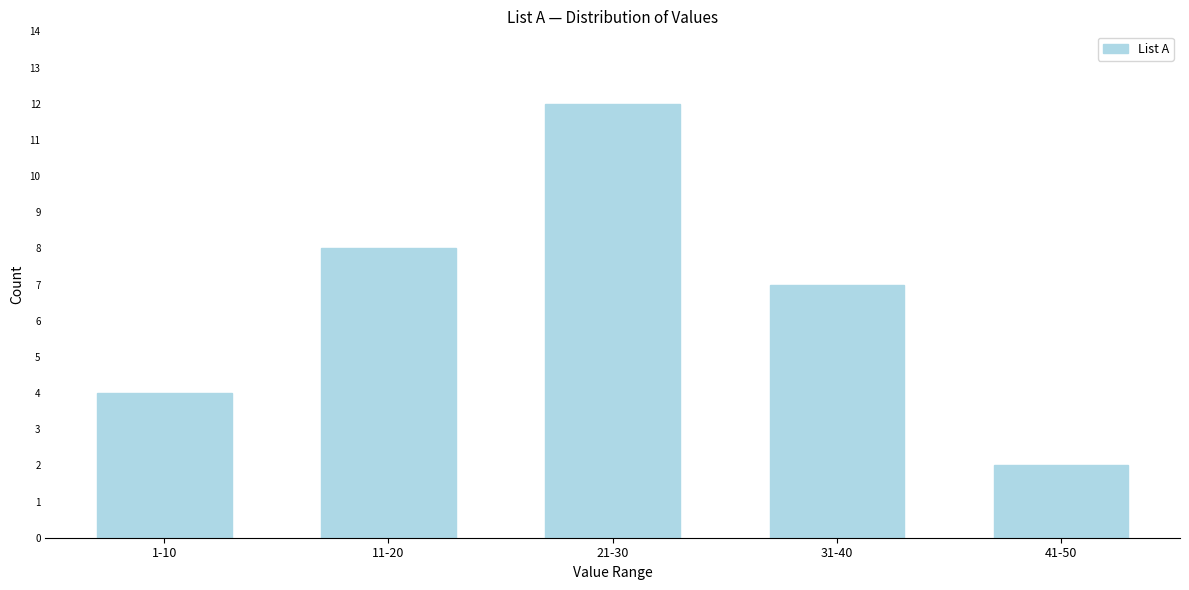

Reading left to right, extract all data points from this chart.

1-10=4	11-20=8	21-30=12	31-40=7	41-50=2